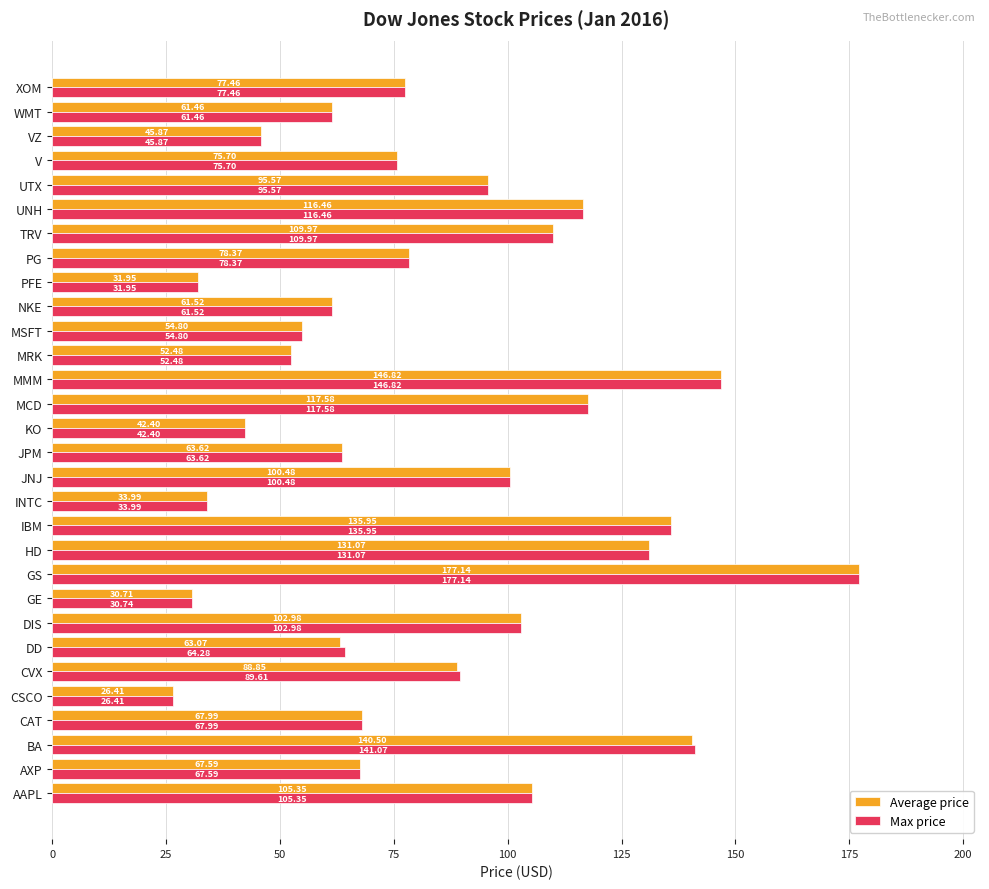

Where is Average price nearest to the value 101?

JNJ